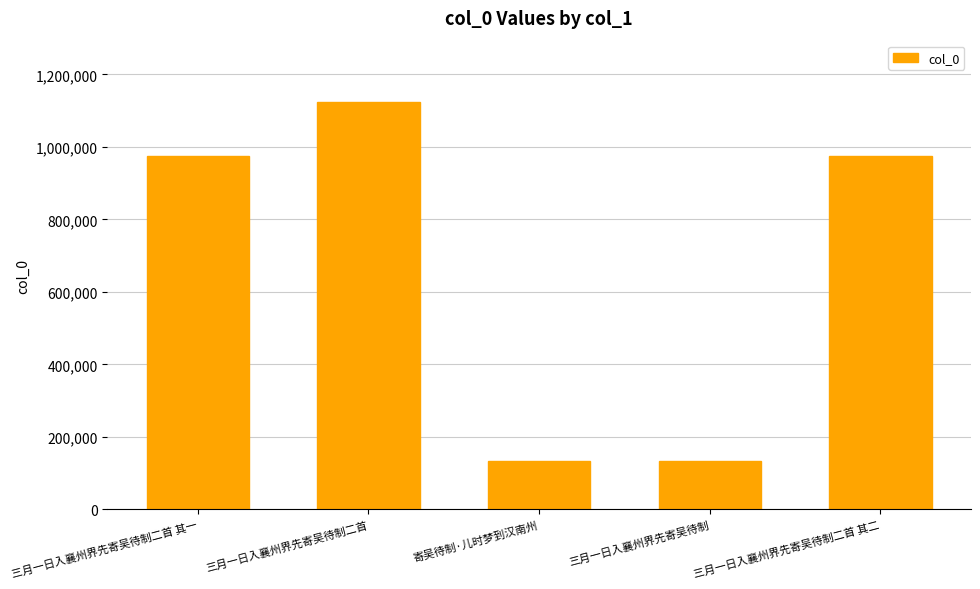

What is the sum of the values at 三月一日入襄州界先寄吴待制 and 三月一日入襄州界先寄吴待制二首?

1257013